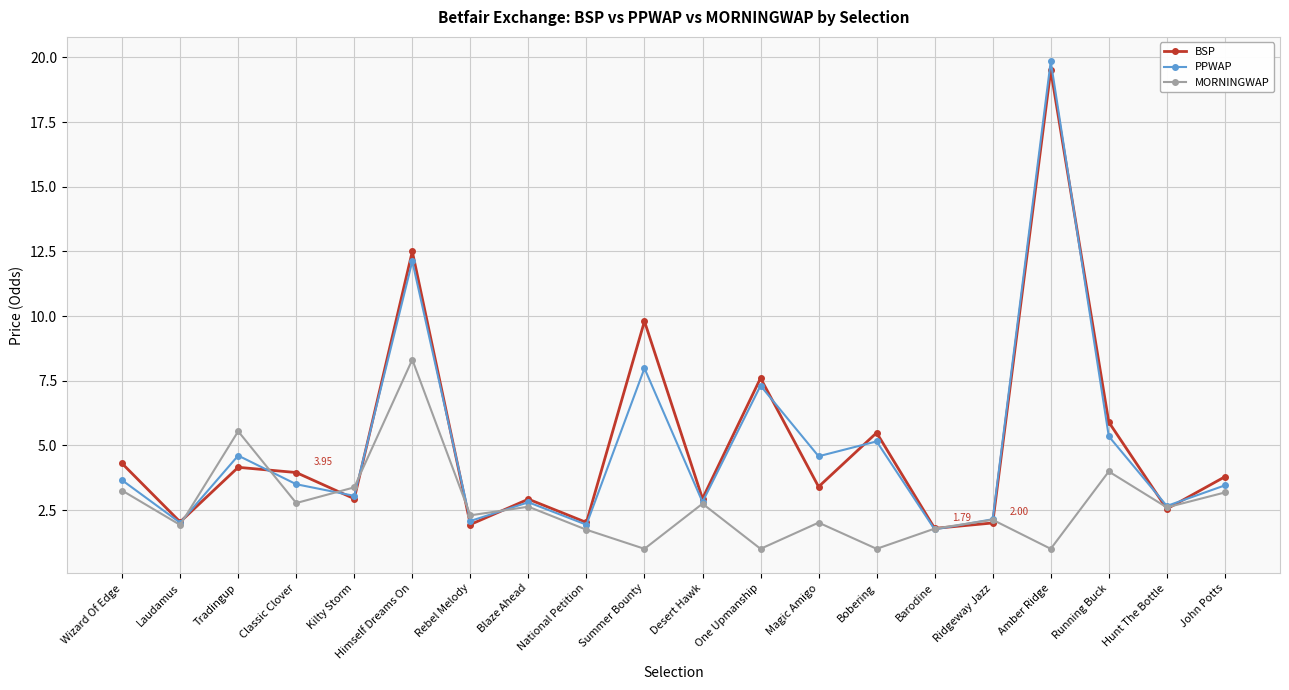

Where is BSP nearest to the value 10?

Summer Bounty